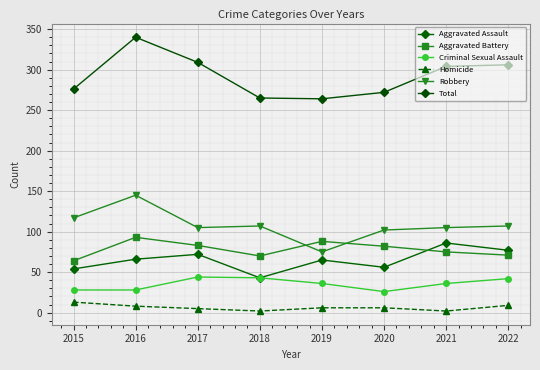

Reading right to left, list all the values displayed in this chart.

Aggravated Assault: 77	86	56	65	43	72	66	54
Aggravated Battery: 71	75	82	88	70	83	93	64
Criminal Sexual Assault: 42	36	26	36	43	44	28	28
Homicide: 9	2	6	6	2	5	8	13
Robbery: 107	105	102	75	107	105	145	117
Total: 306	304	272	264	265	309	340	276